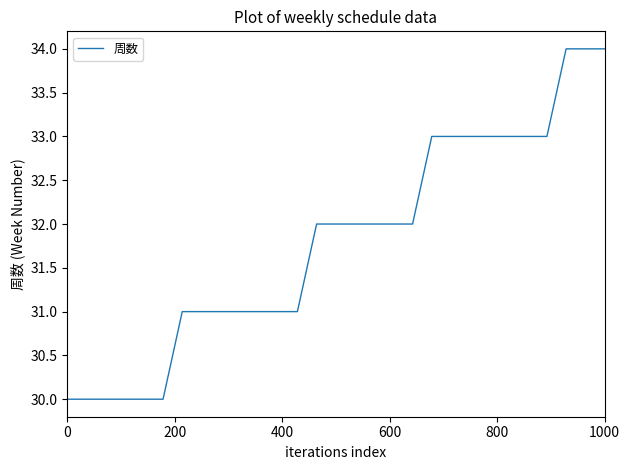

What is the difference between the maximum and minimum values?

4